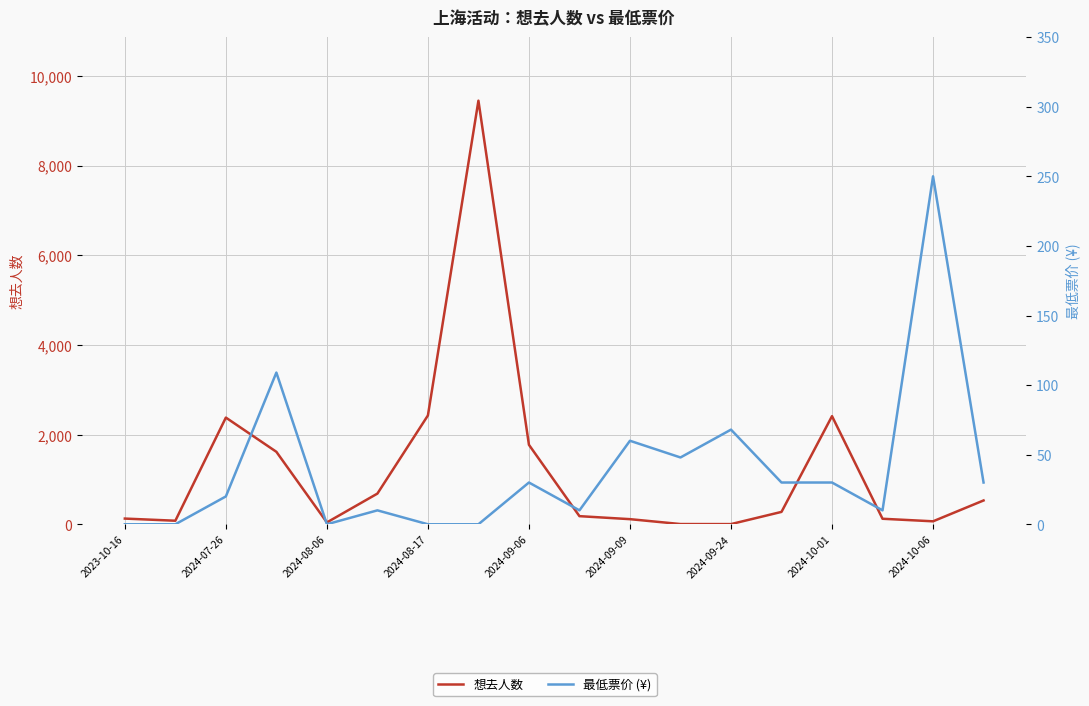

True or false: 想去人数 has more than 0 interior local peaks.

True